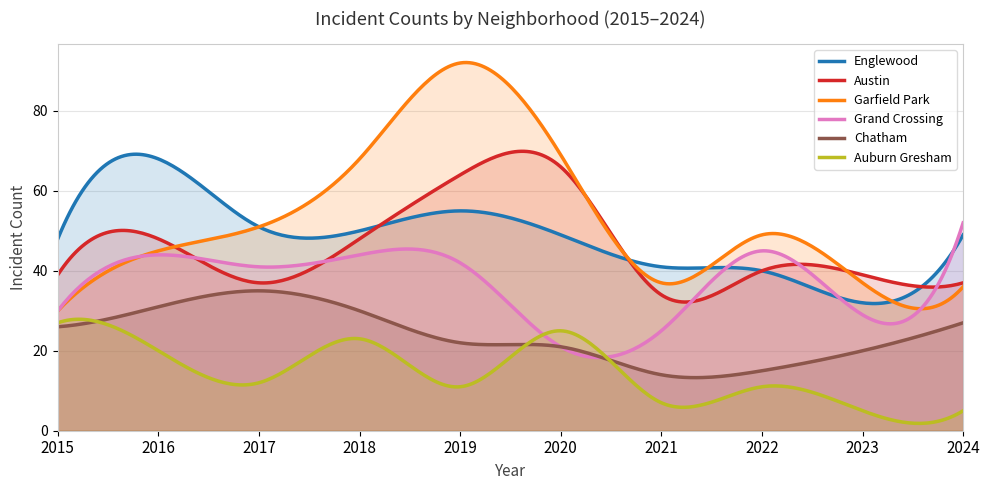

True or false: Chatham and Garfield Park intersect in this chart.

False